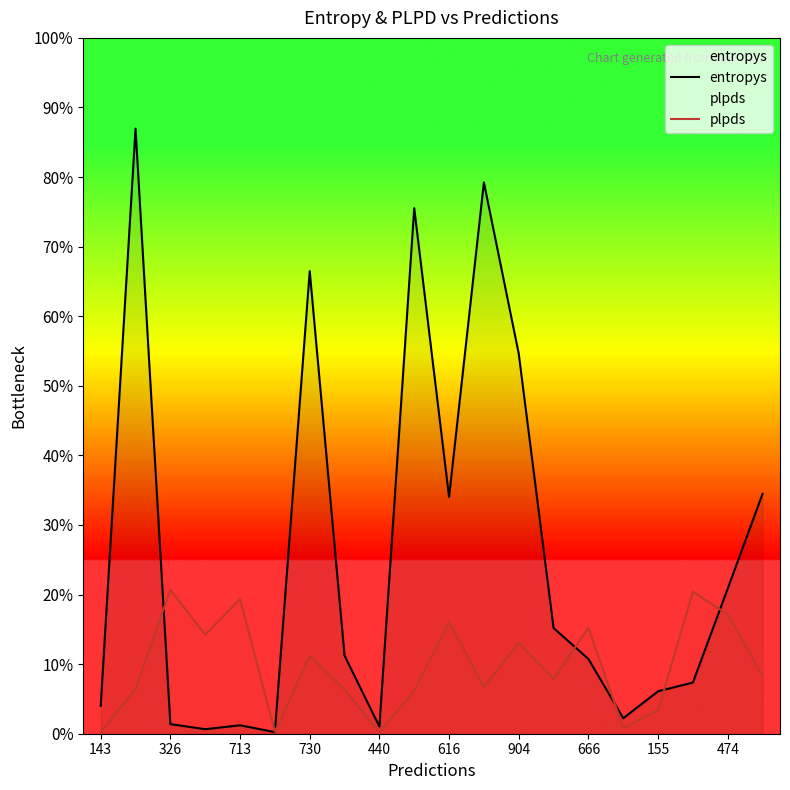

The value of entropys at 616 is 1.1. True or false?

False